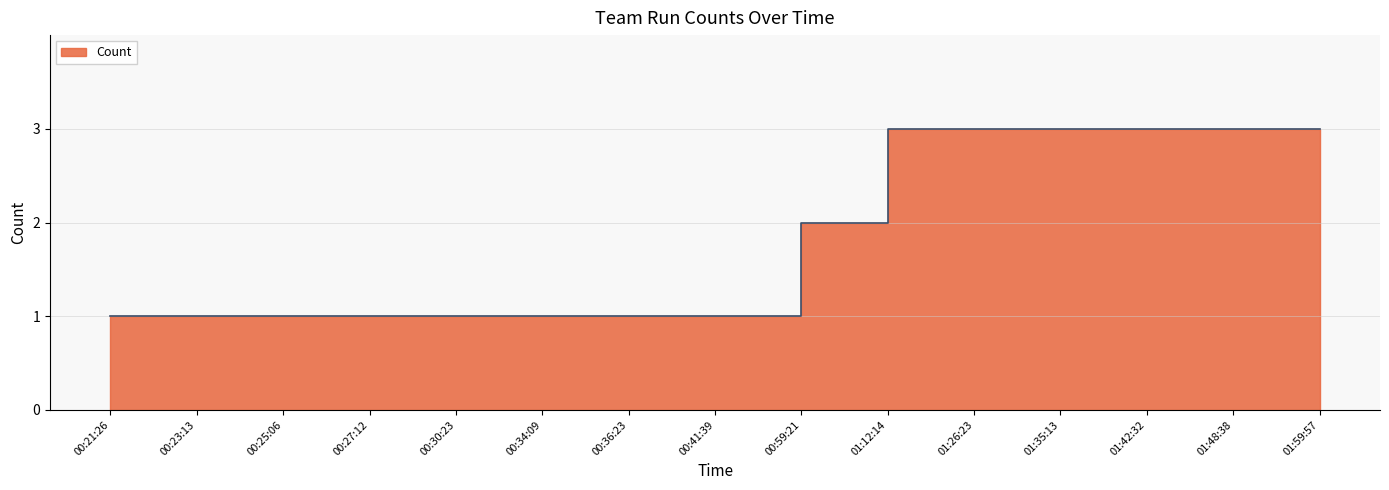

True or false: the data shows 1 at 00:23:13.

True